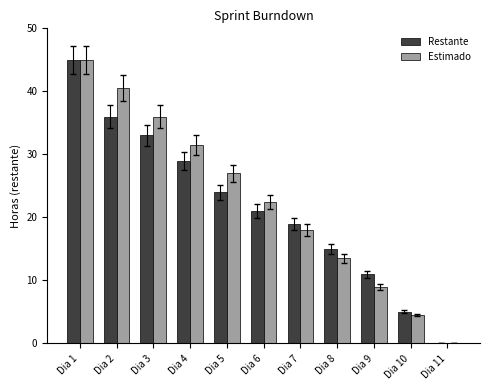

At which label does Estimado first exceed 22?

Dia 1